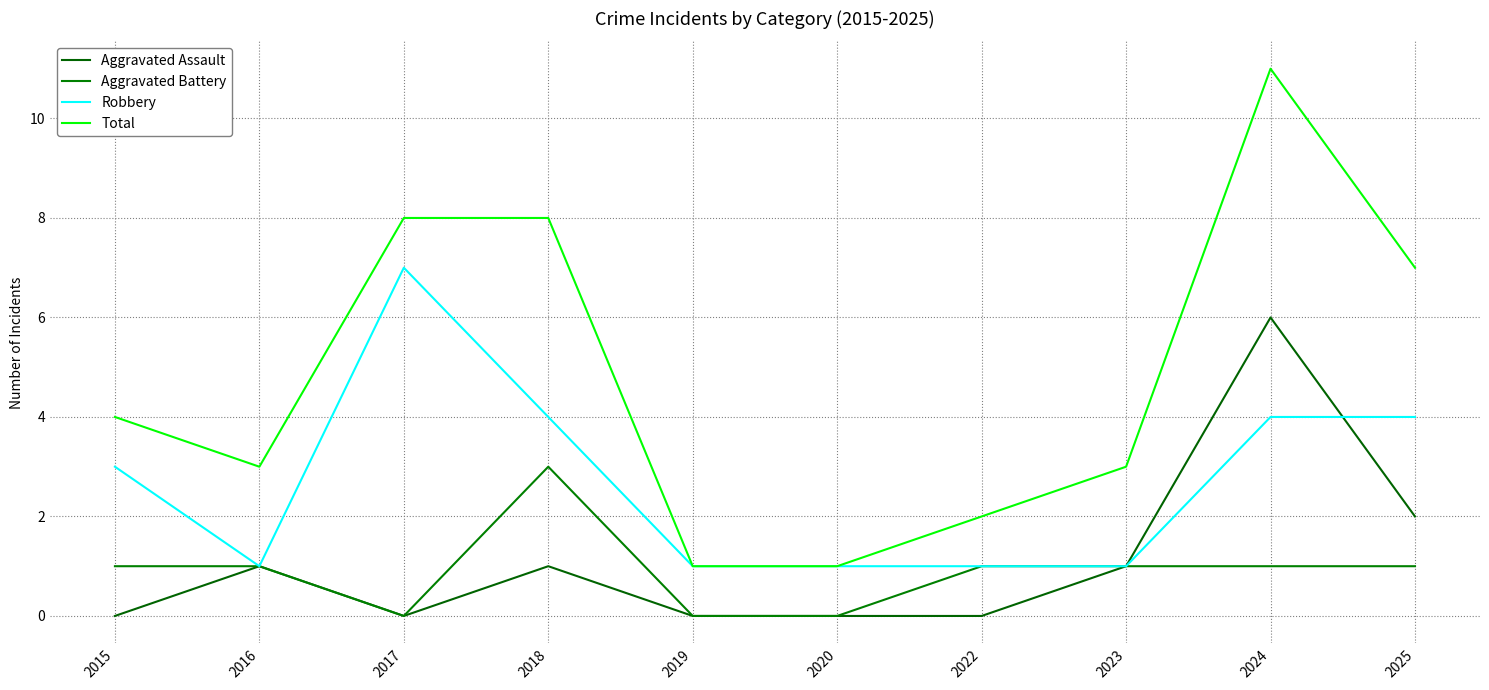

List the series in order of their peak value, highest first.

Total, Robbery, Aggravated Assault, Aggravated Battery